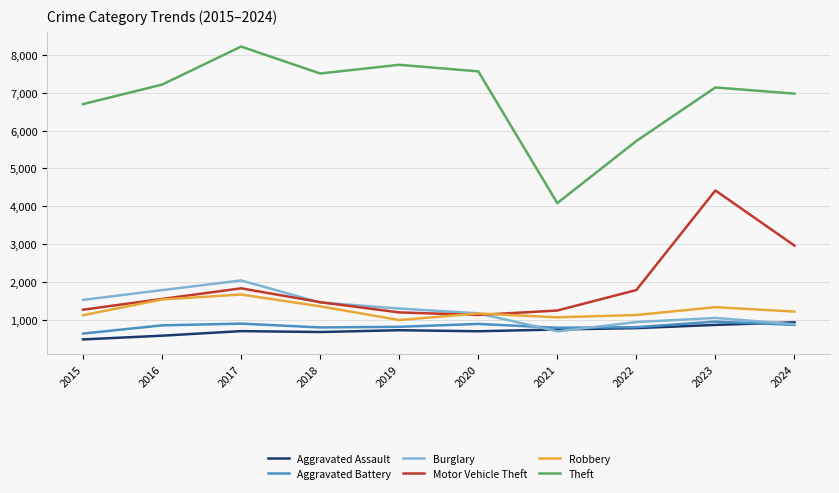

Which series has the largest range (max minus min)?

Theft